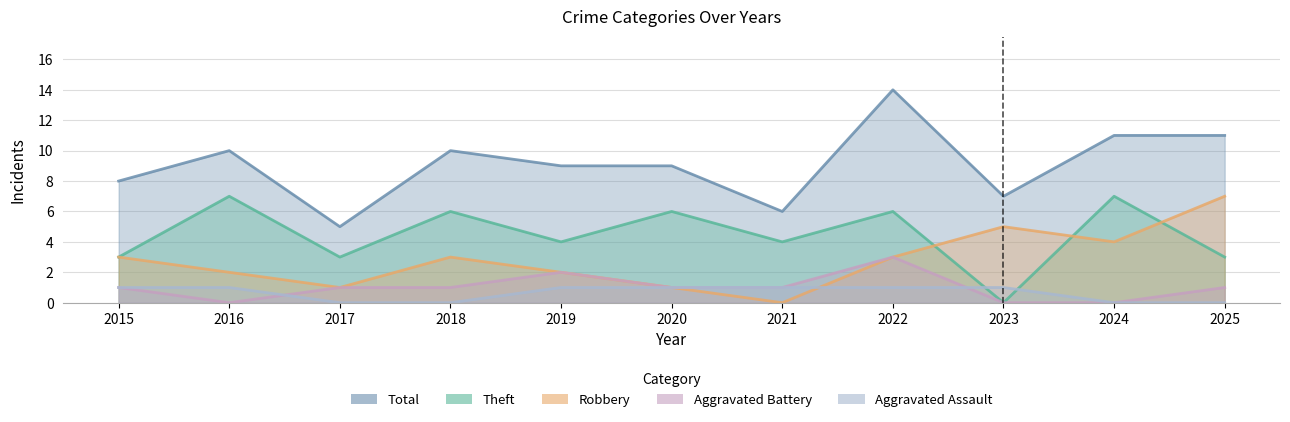

The value of Aggravated Battery at 2019 is 2. True or false?

True